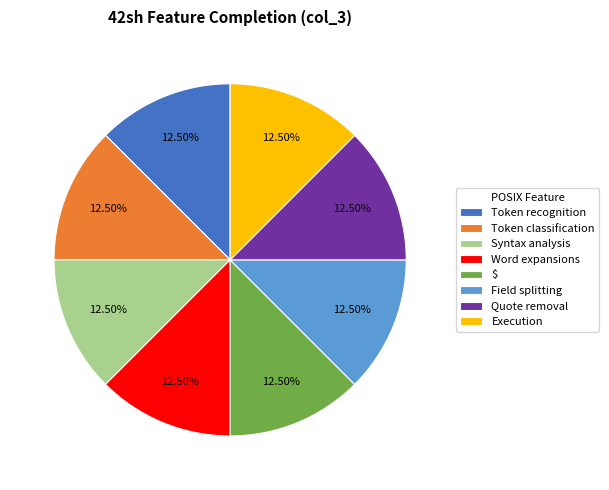

How many slices are in this pie chart?

8